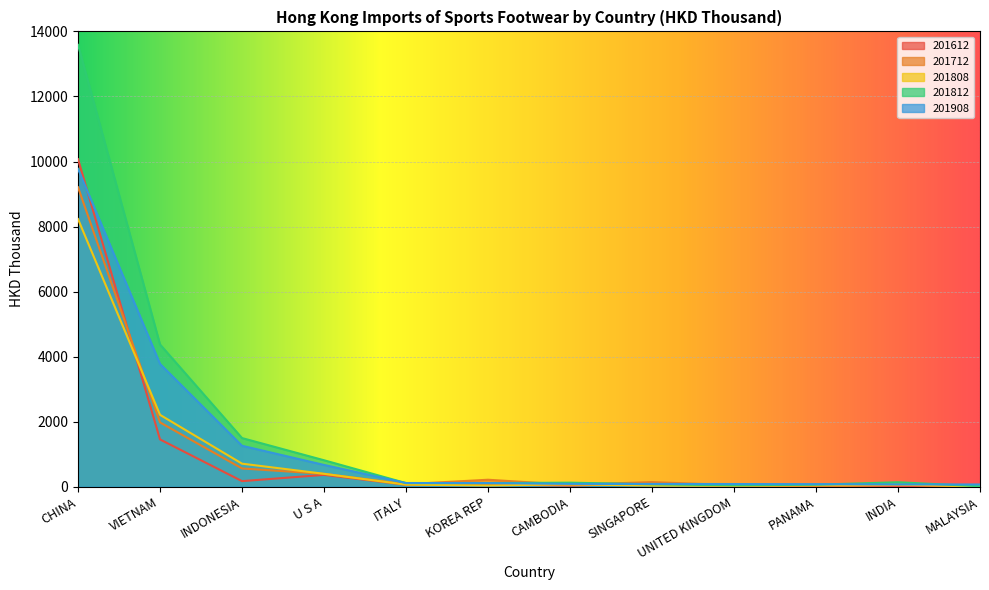

How many lines are shown in the chart?

5